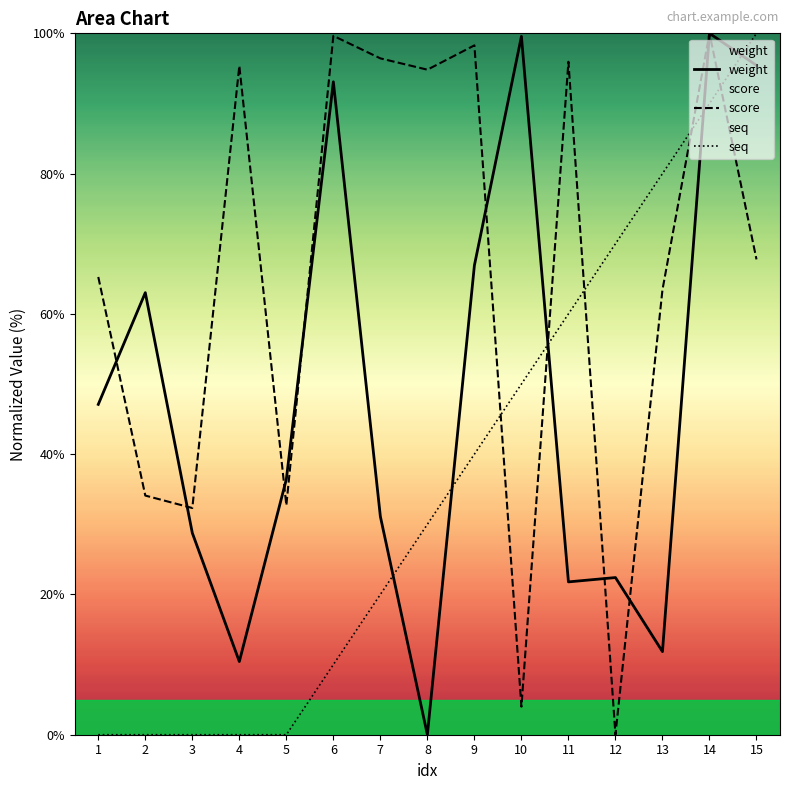

What are all the series names shown in the legend?

weight, score, seq